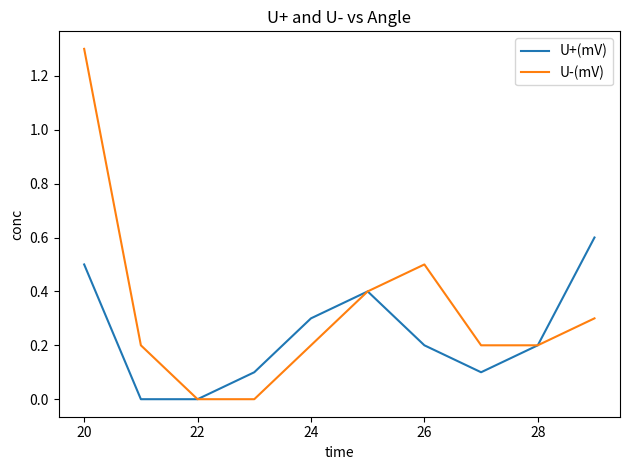

Reading right to left, what are all the values shown in this chart?

U+(mV): 0.6	0.2	0.1	0.2	0.4	0.3	0.1	0.0	0.0	0.5
U-(mV): 0.3	0.2	0.2	0.5	0.4	0.2	0.0	0.0	0.2	1.3